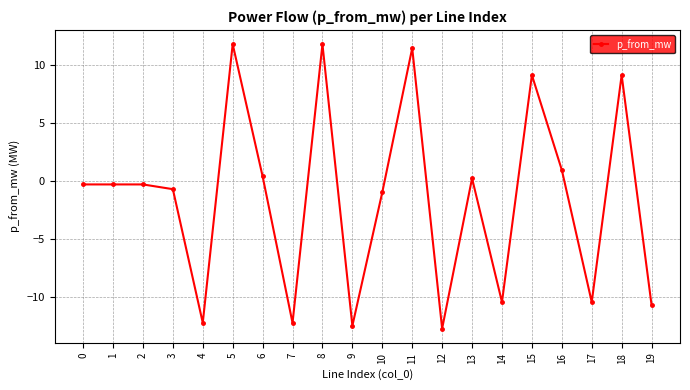

Reading right to left, list all the values displayed in this chart.

-10.7	9.1	-10.4	1.0	9.1	-10.4	0.2	-12.7	11.4	-1.0	-12.5	11.8	-12.2	0.4	11.8	-12.2	-0.7	-0.3	-0.3	-0.3